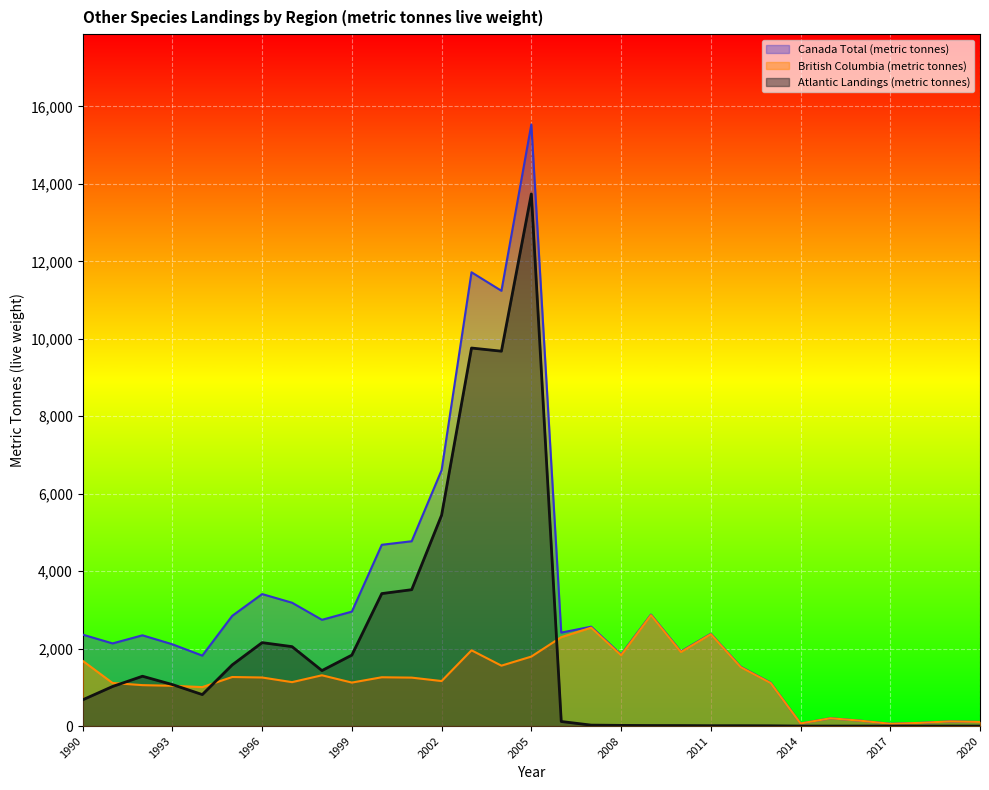

What is the difference between the highest and lowest values at 2017?

58.5